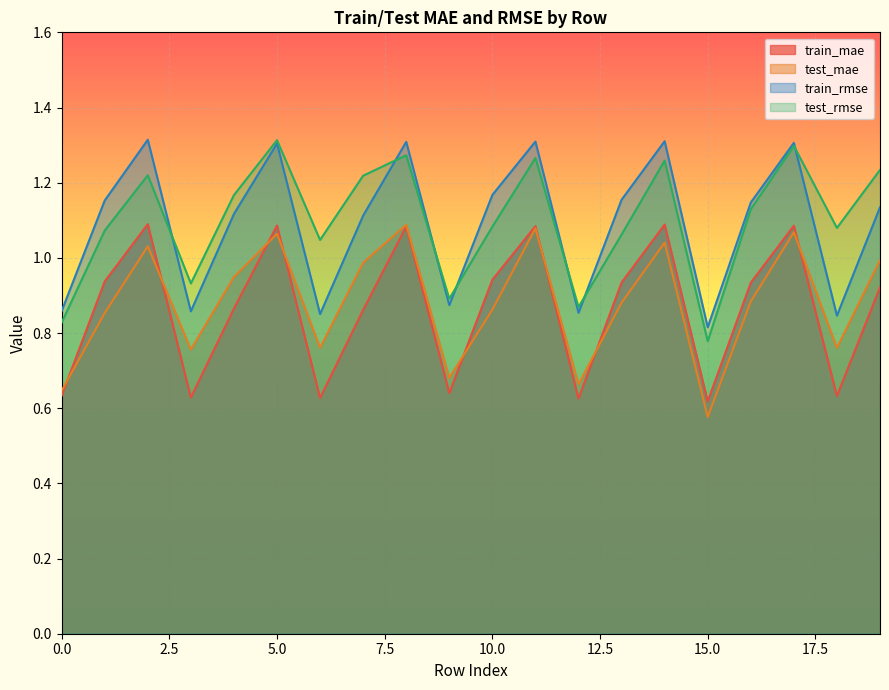

Does the chart display data point markers on the line(s)?

No